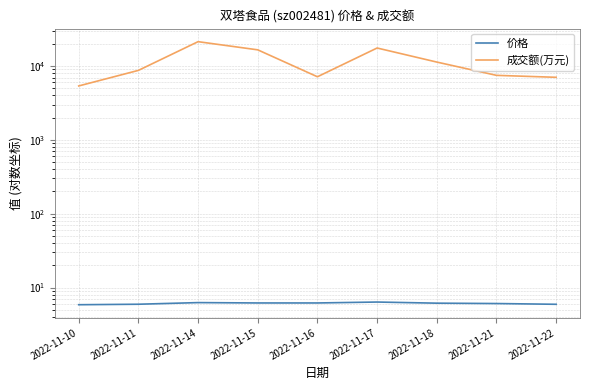

What is the difference between the second highest and minimum values in the 成交额(万元) series?

12187.0